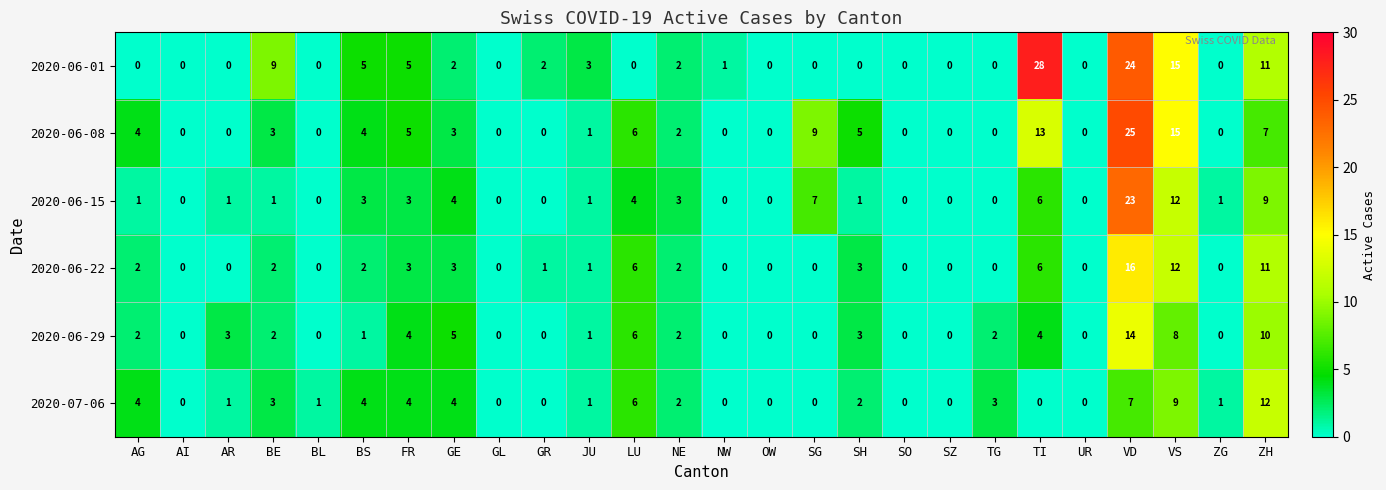

Where does the 2020-06-22 series first go above 1?

AG